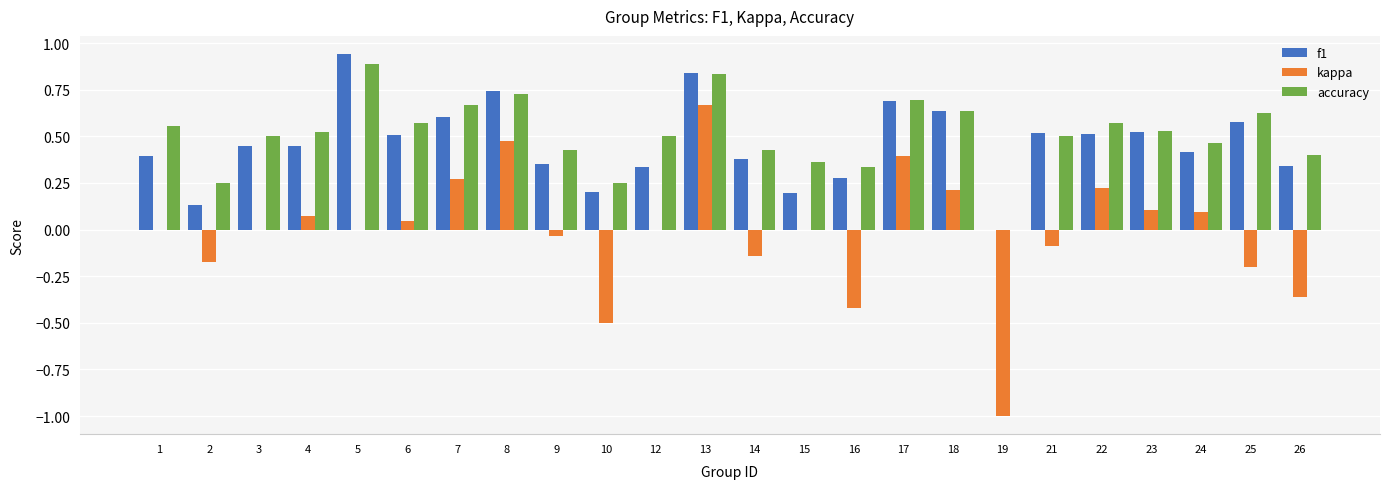

What is the total value across all series at 17?

1.8